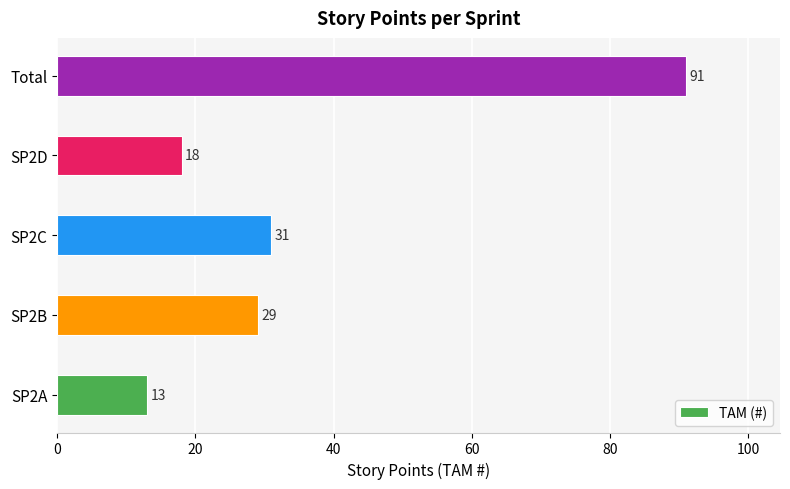

How many bars are there in total?

5